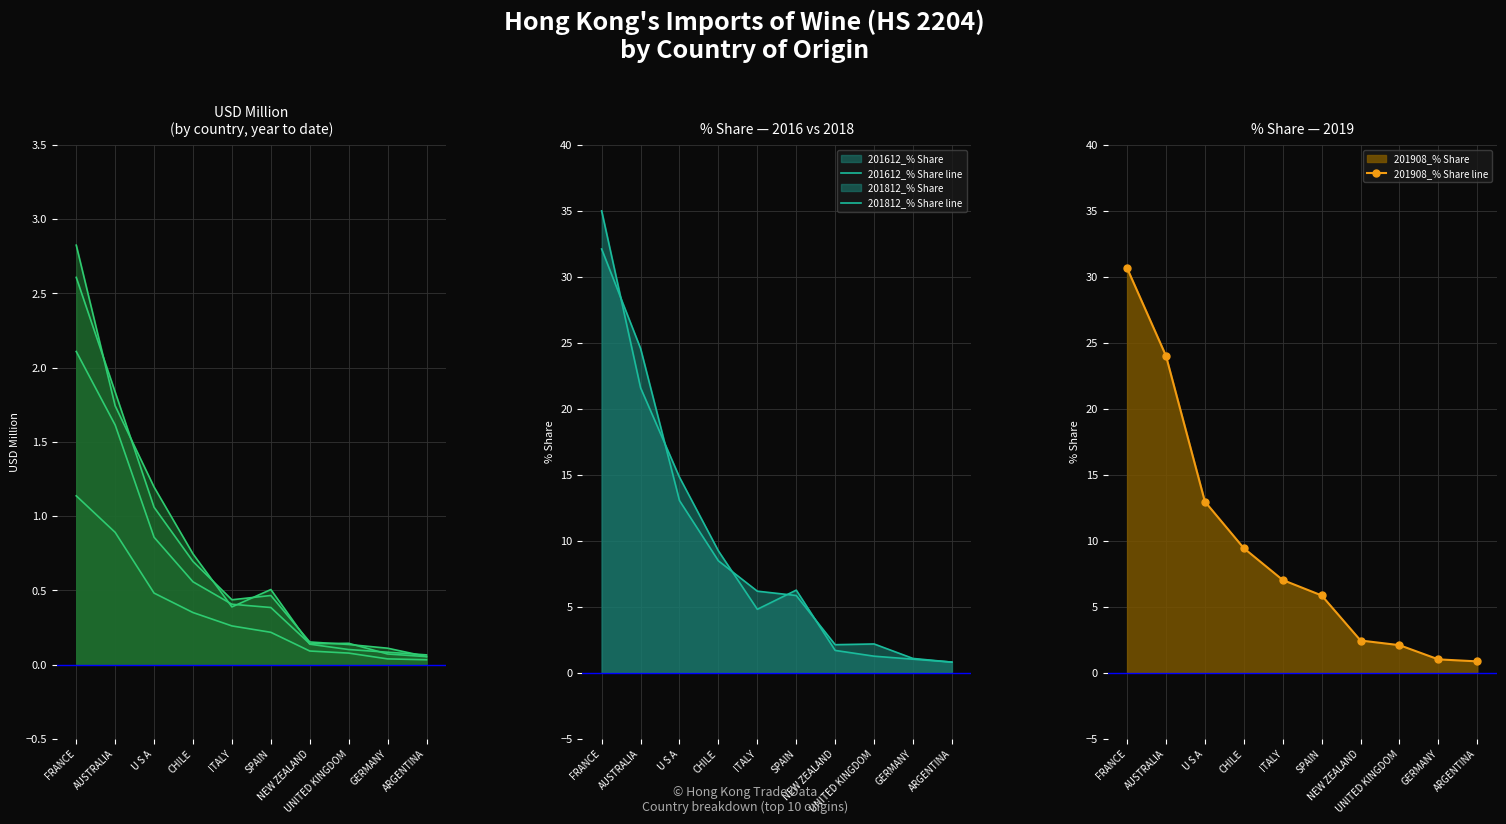

What is the total value across all series at UNITED KINGDOM?

5.7